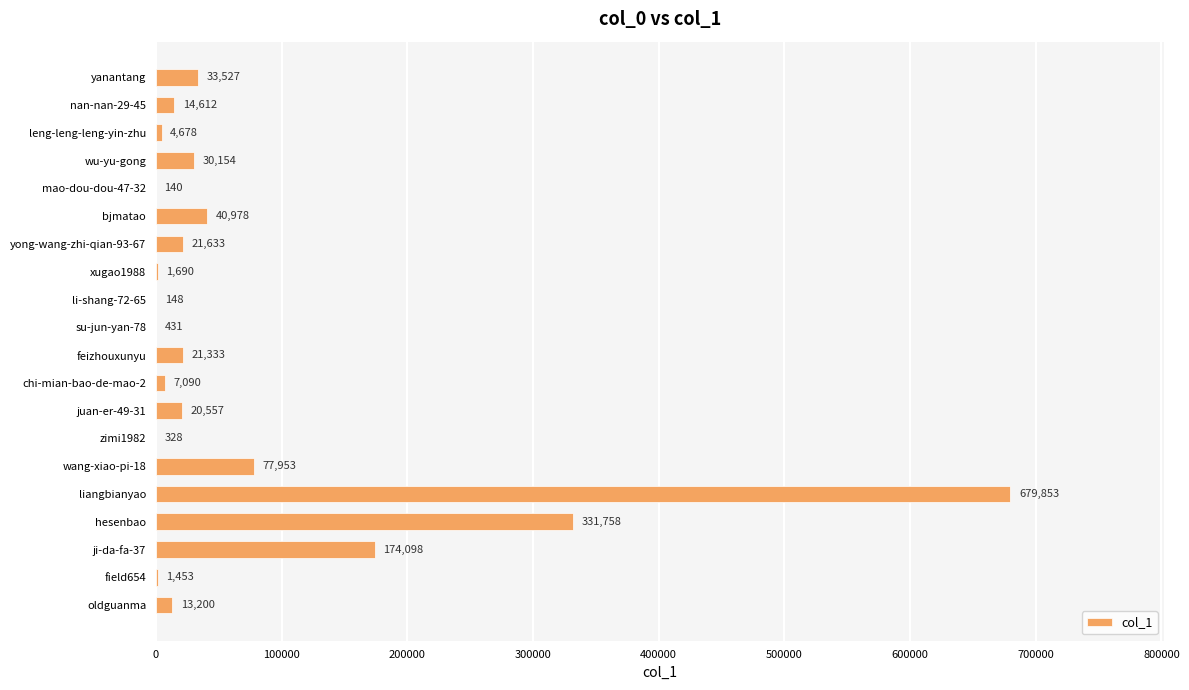

At which label is the value closest to 339996?

hesenbao